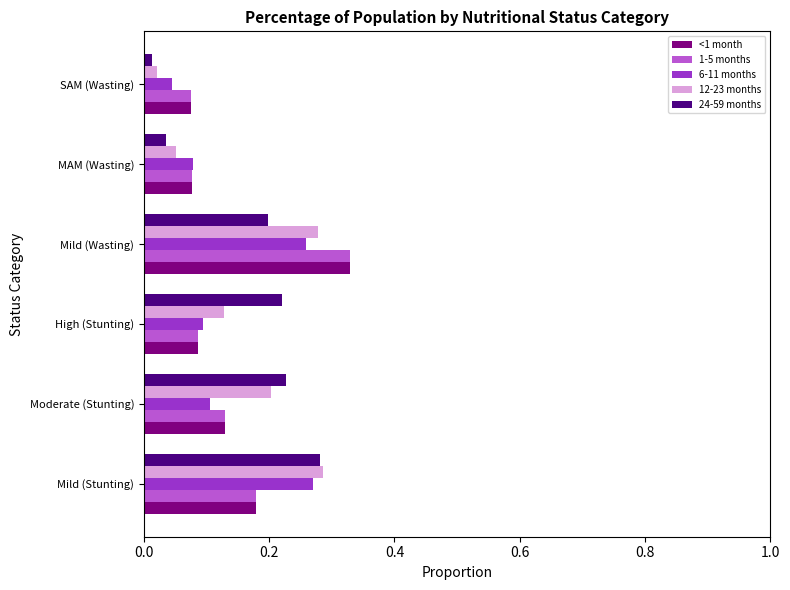

At how many categories does at least one series exceed 0?

6